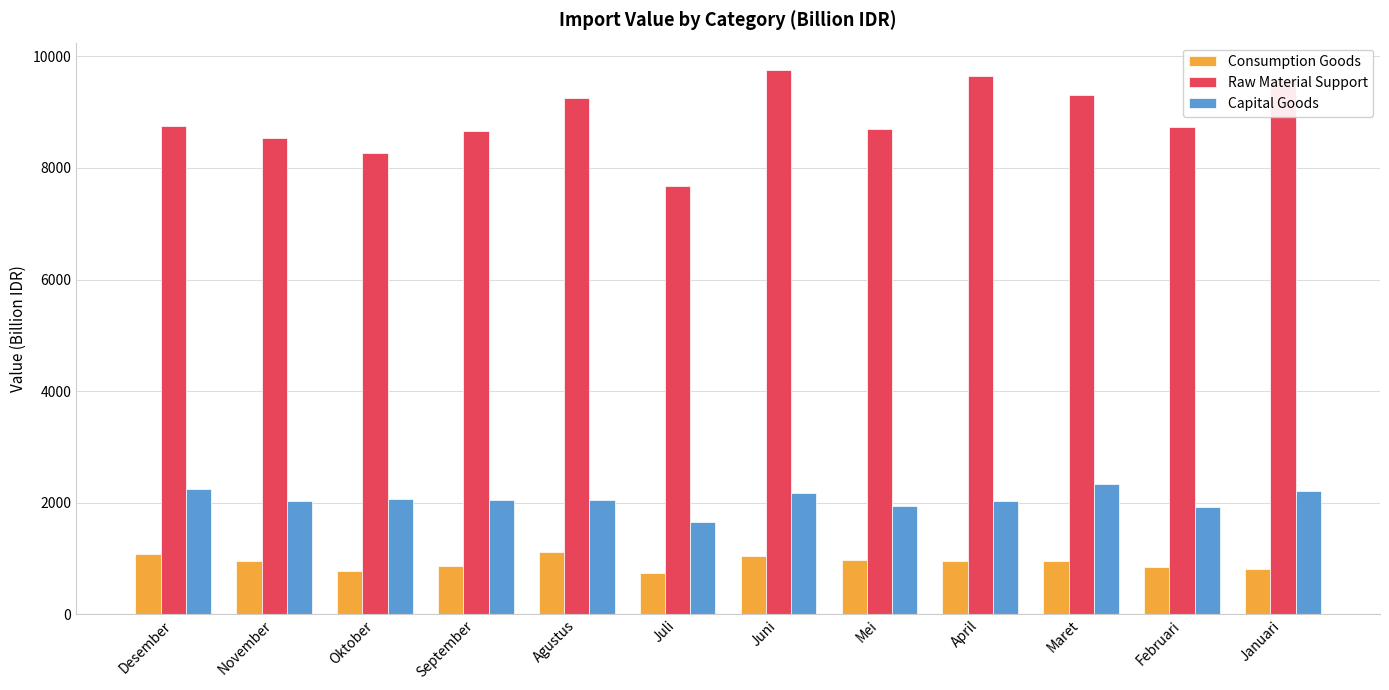

What is the difference between the maximum and minimum values in the Capital Goods series?

683.3